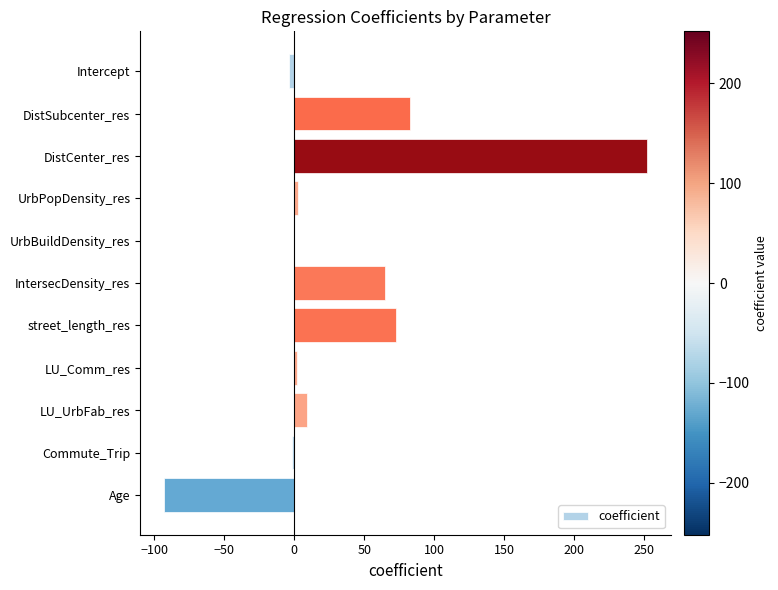

Which has a higher value, DistSubcenter_res or Intercept?

DistSubcenter_res